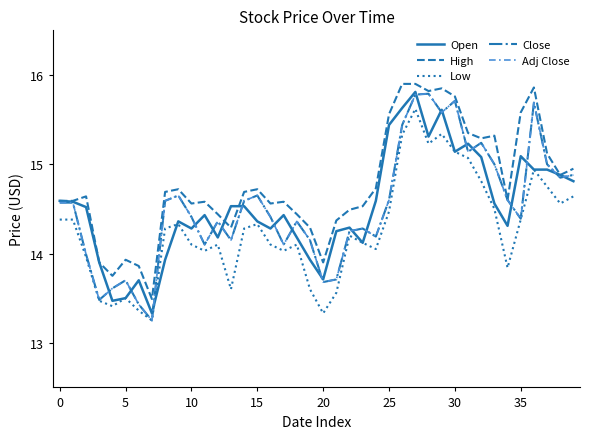

Does the chart display data point markers on the line(s)?

No